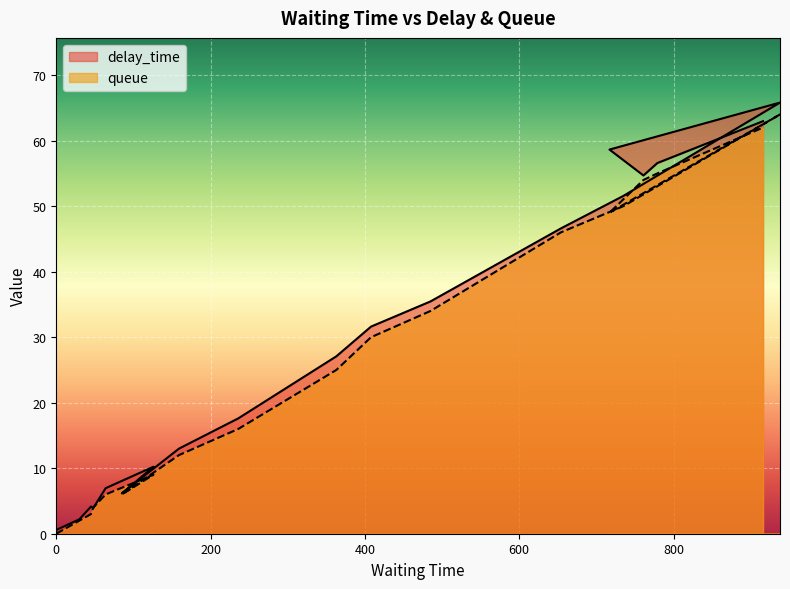

Between 45 and 126, which is larger?

126